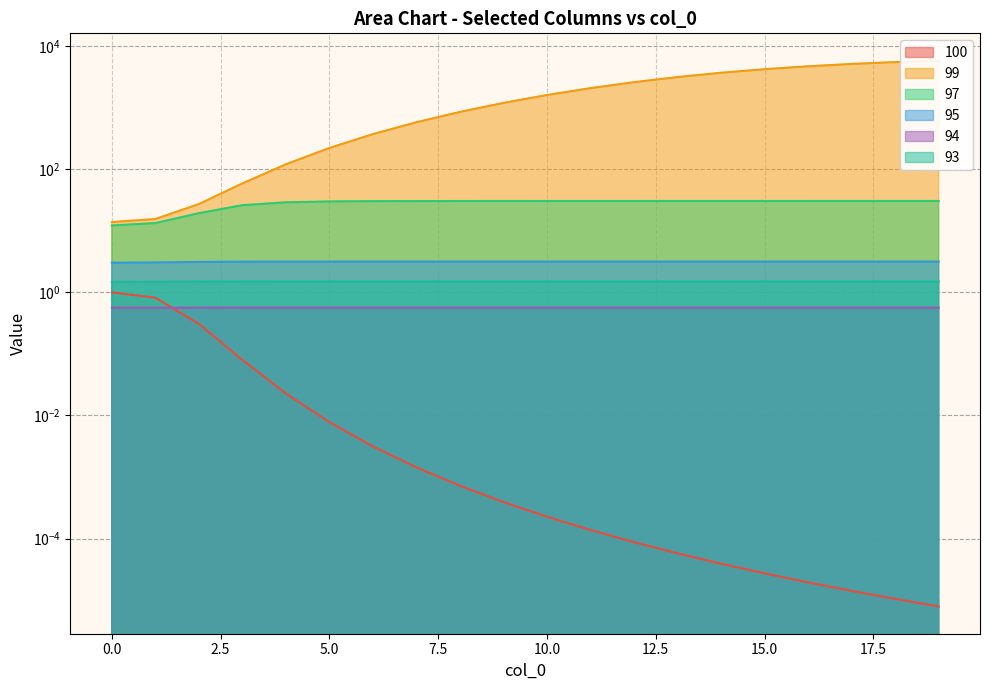

How many distinct data groups are displayed?

6